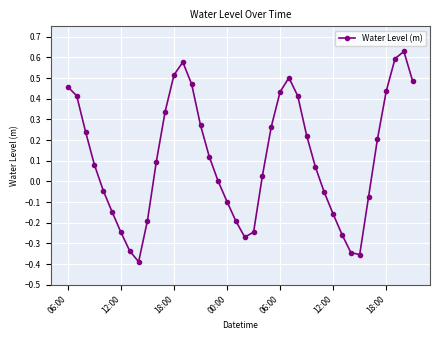

How many points are higher than both their immediate neighbors (excluding endpoints)?

3